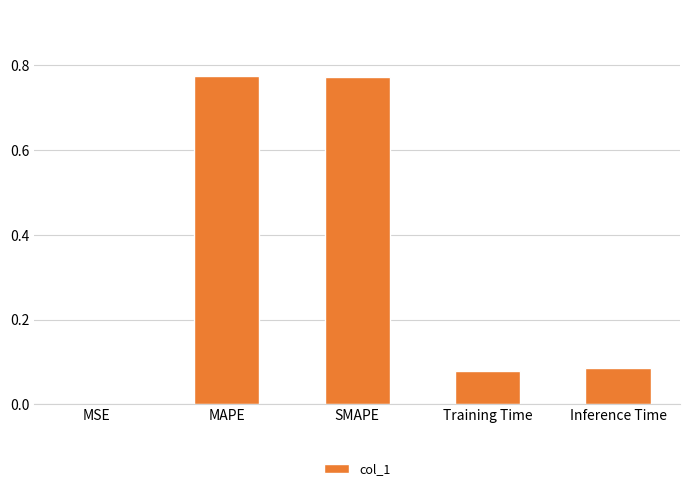

What is the sum of all values?

1.7